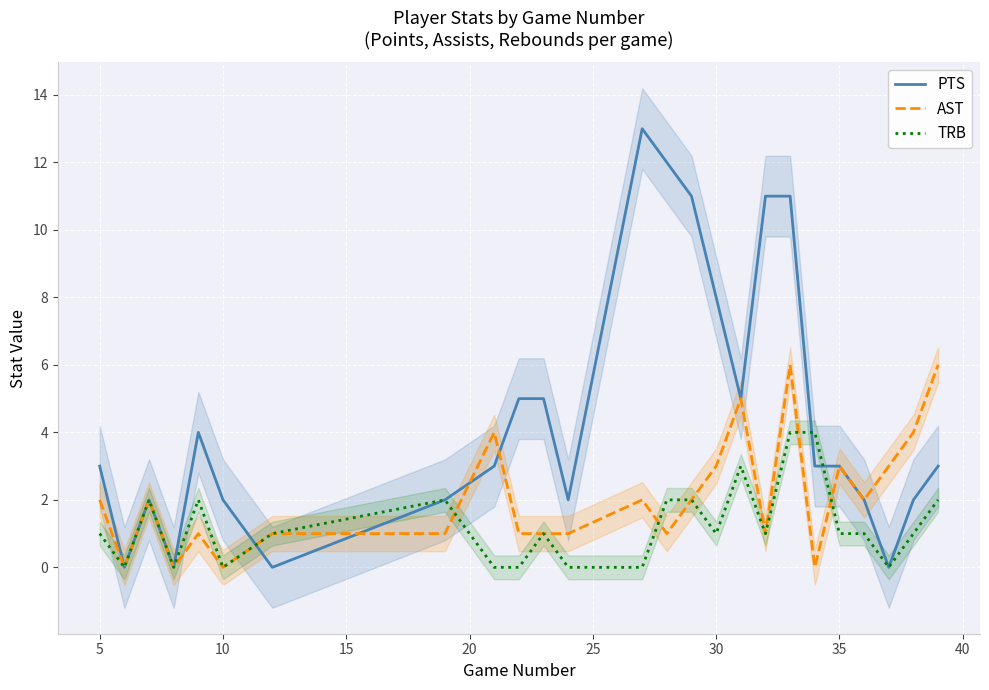

What are all the series names shown in the legend?

PTS, AST, TRB